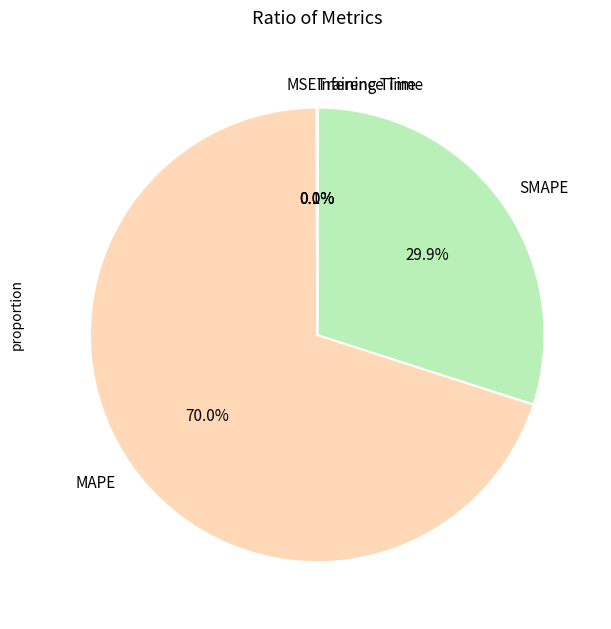

To the nearest percent, what is the difference between the largest and smallest slice percentages?

70%